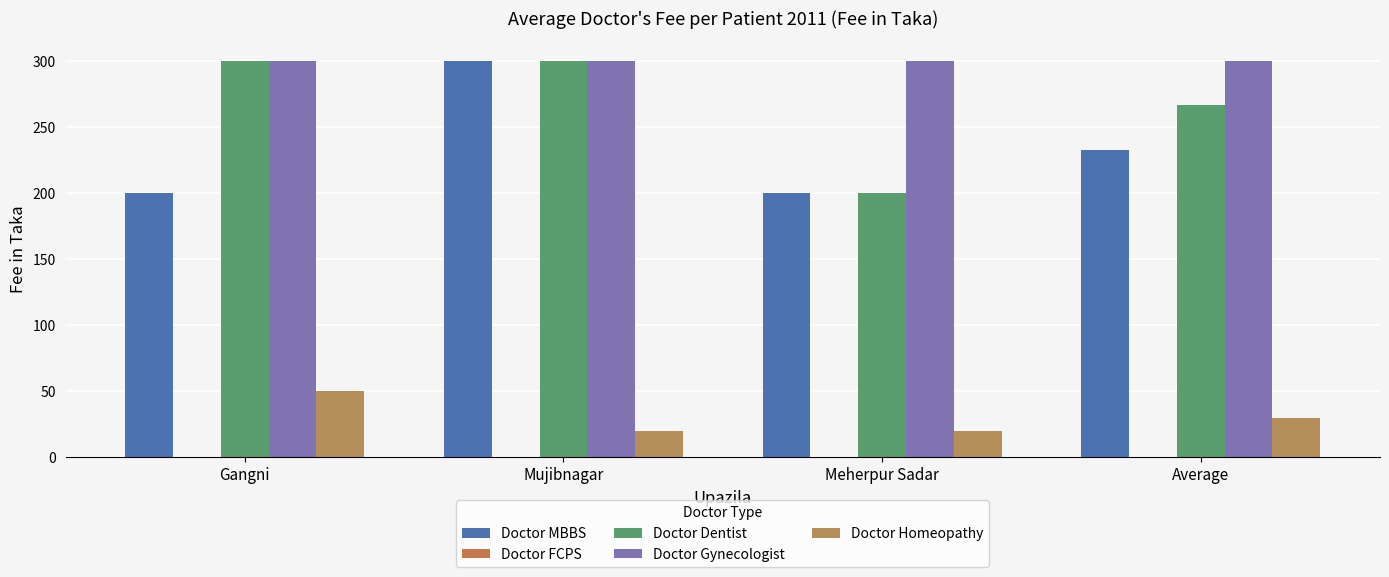

How many bars are there in each group?

4